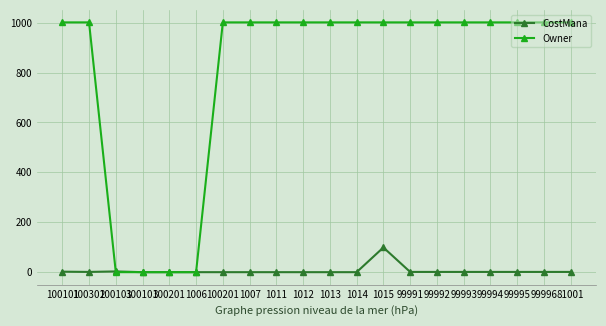

The CostMana series shows 0 at 1006. True or false?

True